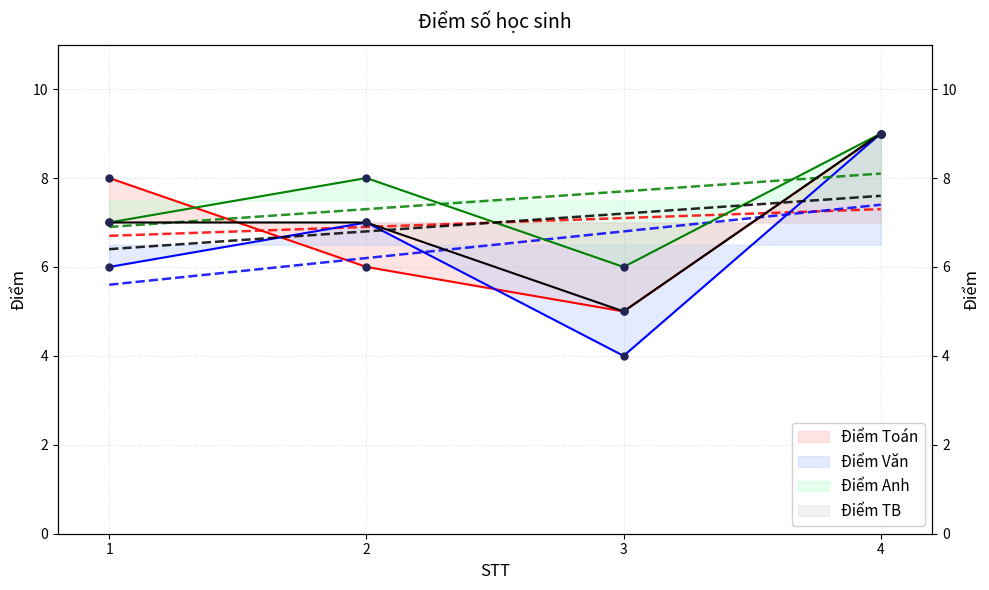

At how many categories does at least one series exceed 7?

3